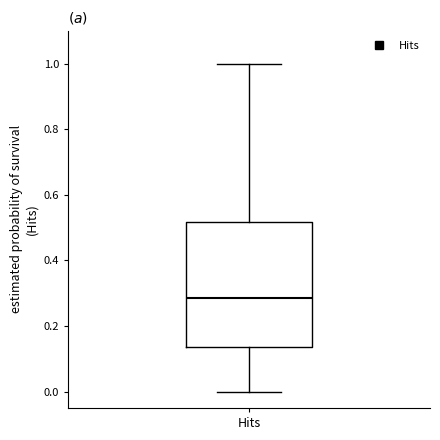

Where does the median line of the box for Hits sit on the y-axis? The values are not printed on the chart, so give them approximately, as read against the axis.

0.28